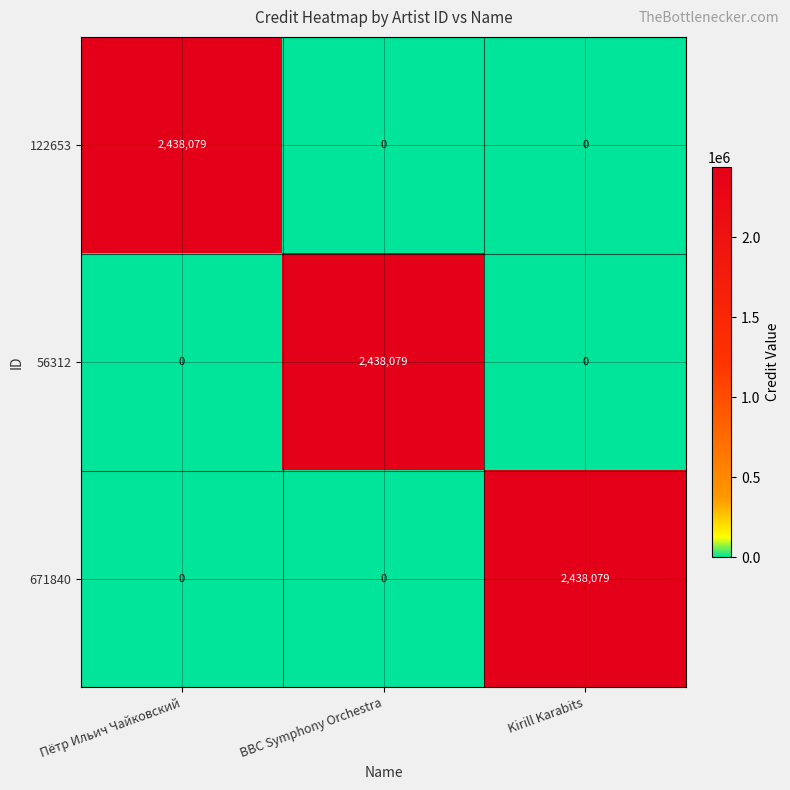

Count the number of data series in this chart.

3